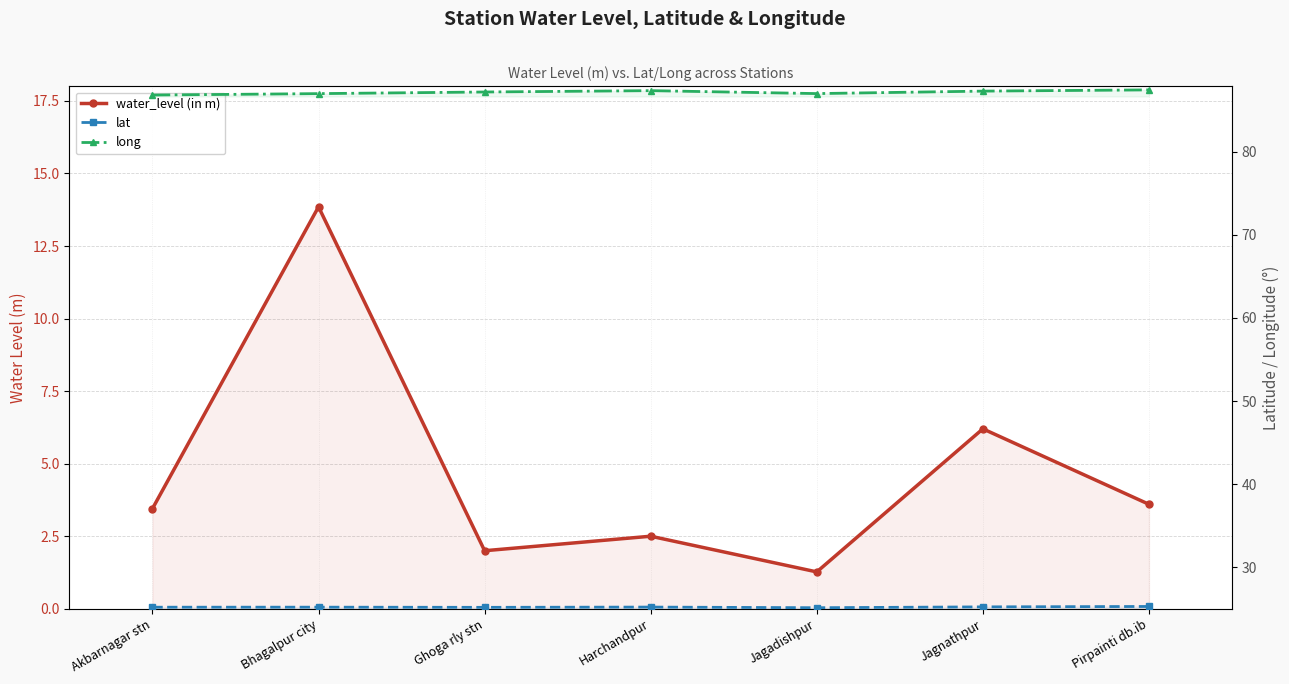

List the series in order of their peak value, highest first.

long, lat, water_level (in m)